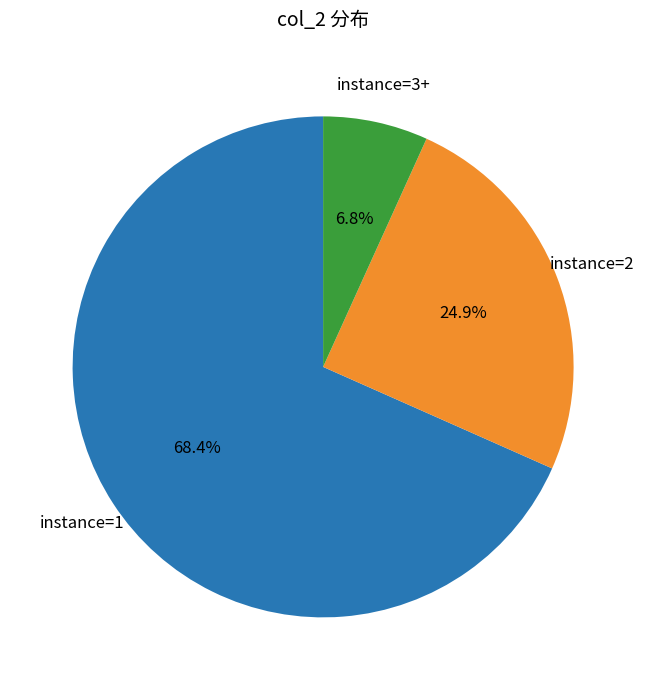

Is there any slice that represents more than half of the pie?

Yes